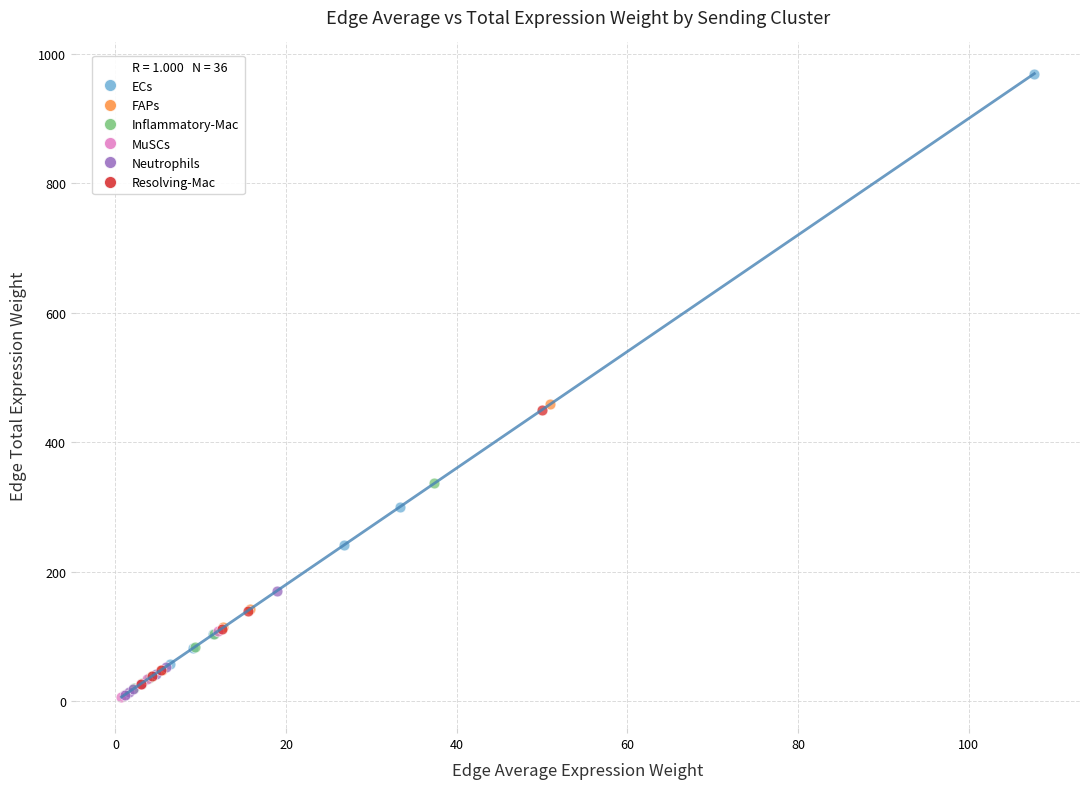

Which series has the widest spread of Y values?

ECs